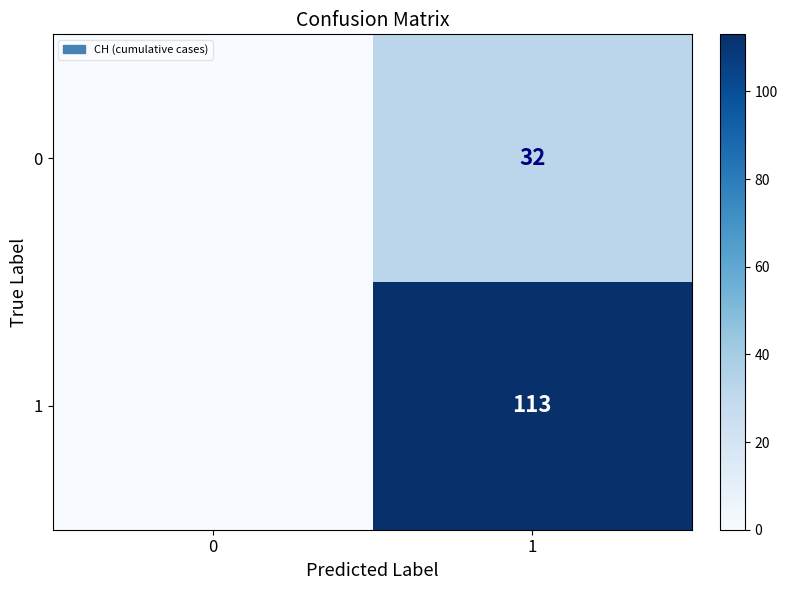

What is the greatest value displayed?

113